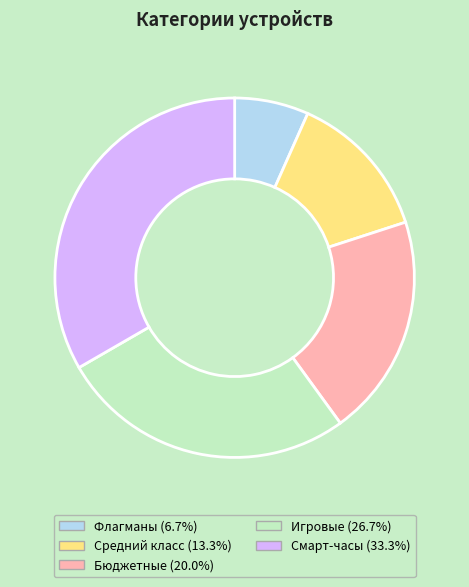

What is the ratio of the value at Флагманы (6.7%) to the value at Бюджетные (20.0%)?

0.3